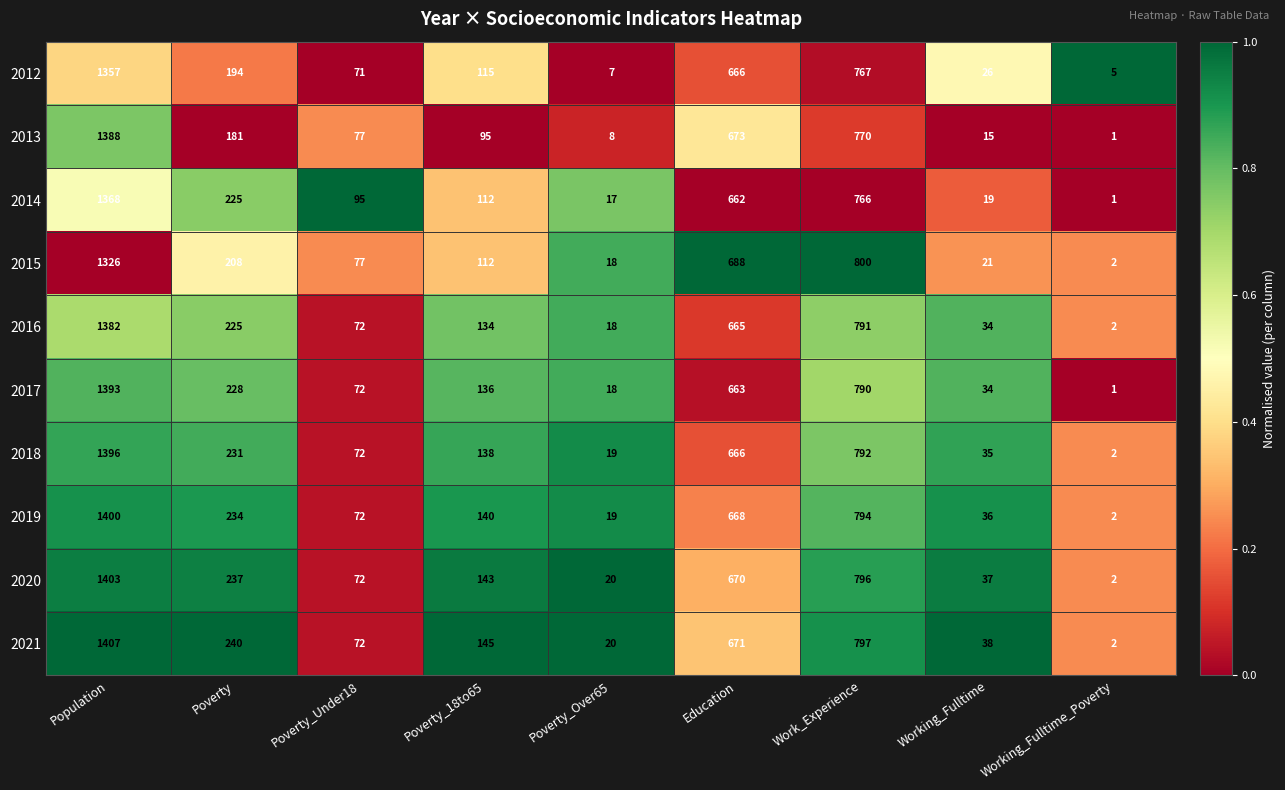

Which series has the largest total across all categories?

2021